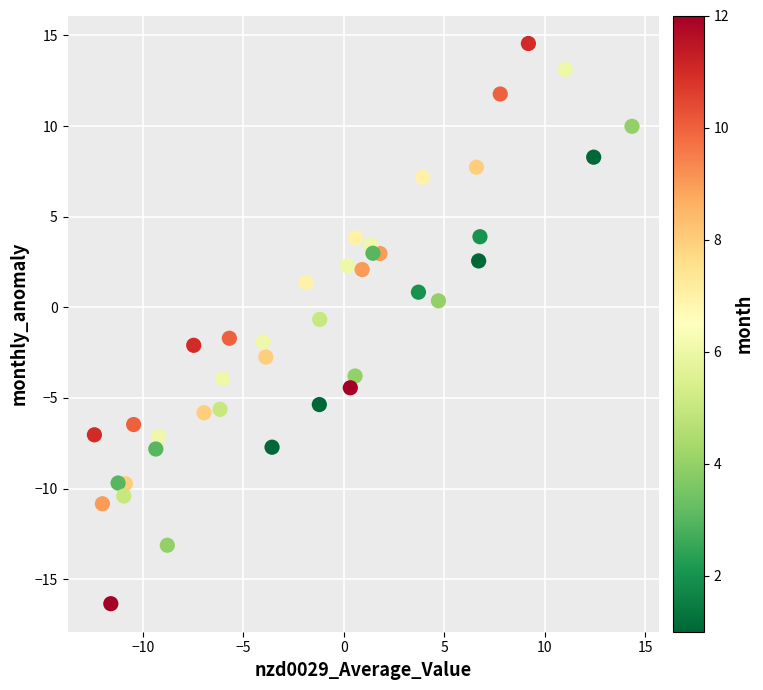

What is the range of Y values (max minus min)?

30.9